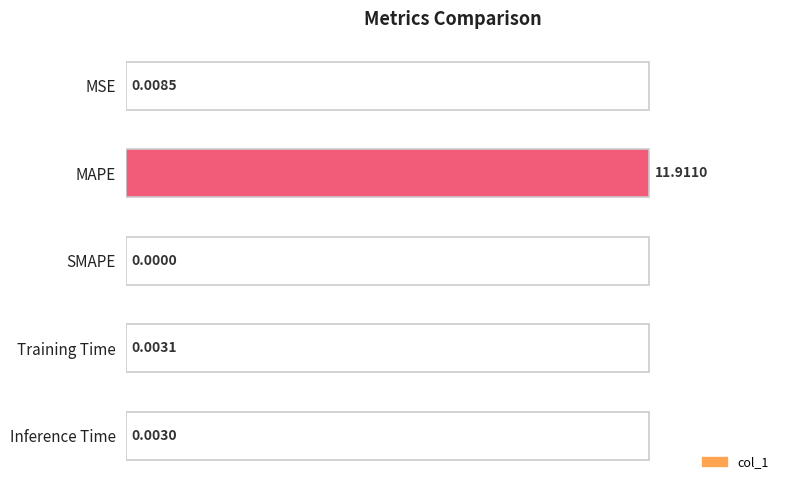

Are the bars horizontal?

Yes